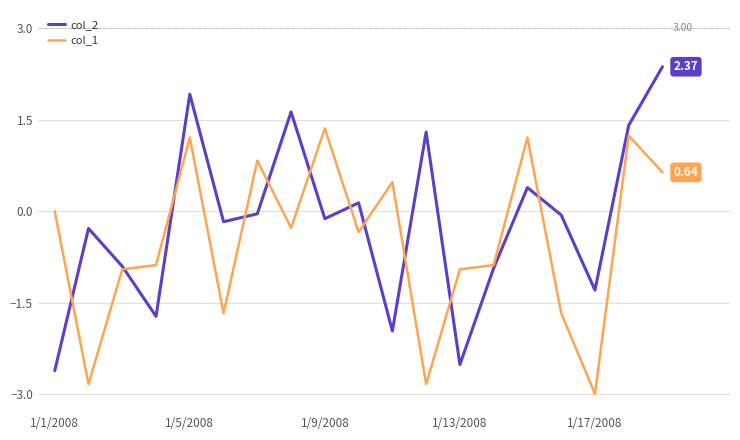

Which series has the widest spread of values?

col_2